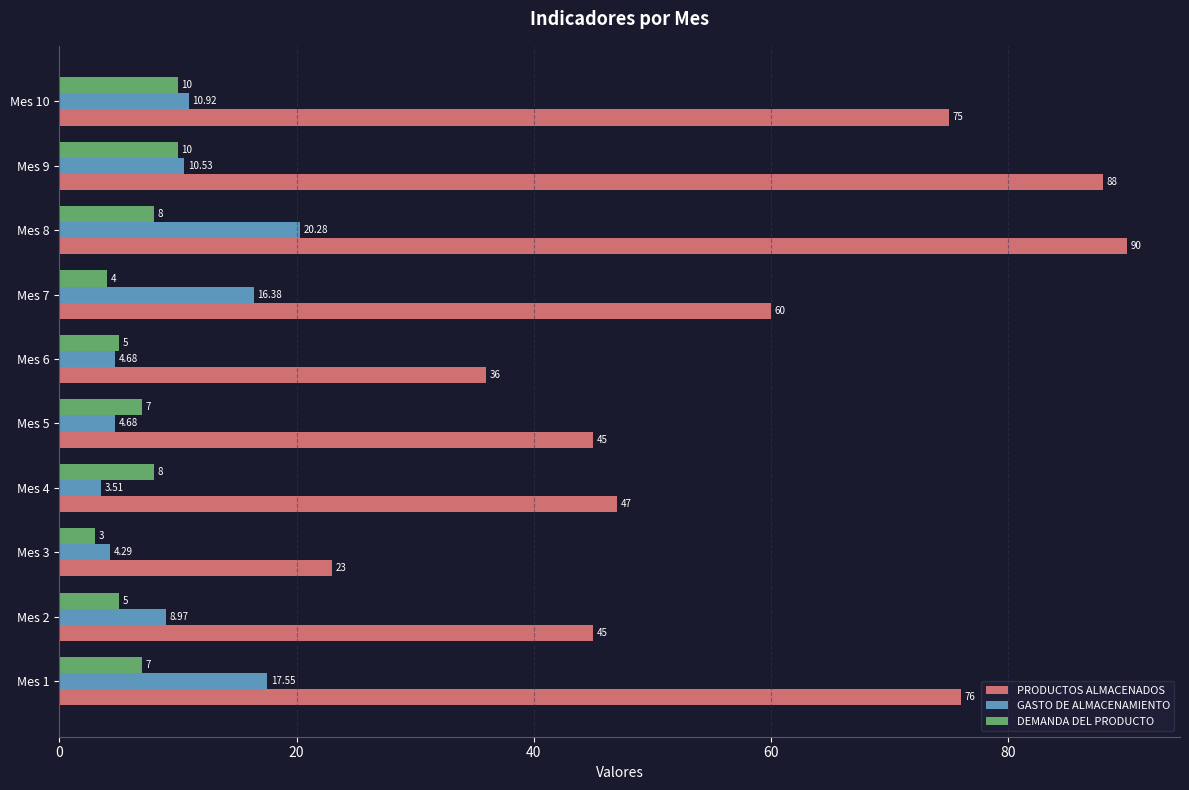

What is the greatest value displayed?

90.0